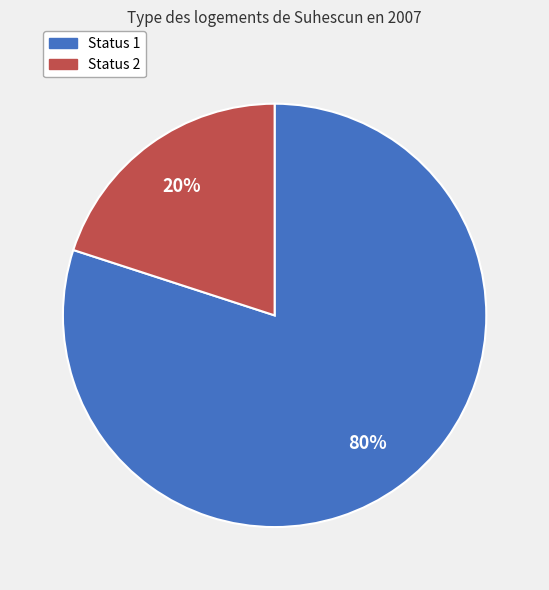

Which has a higher value, Status 1 or Status 2?

Status 1